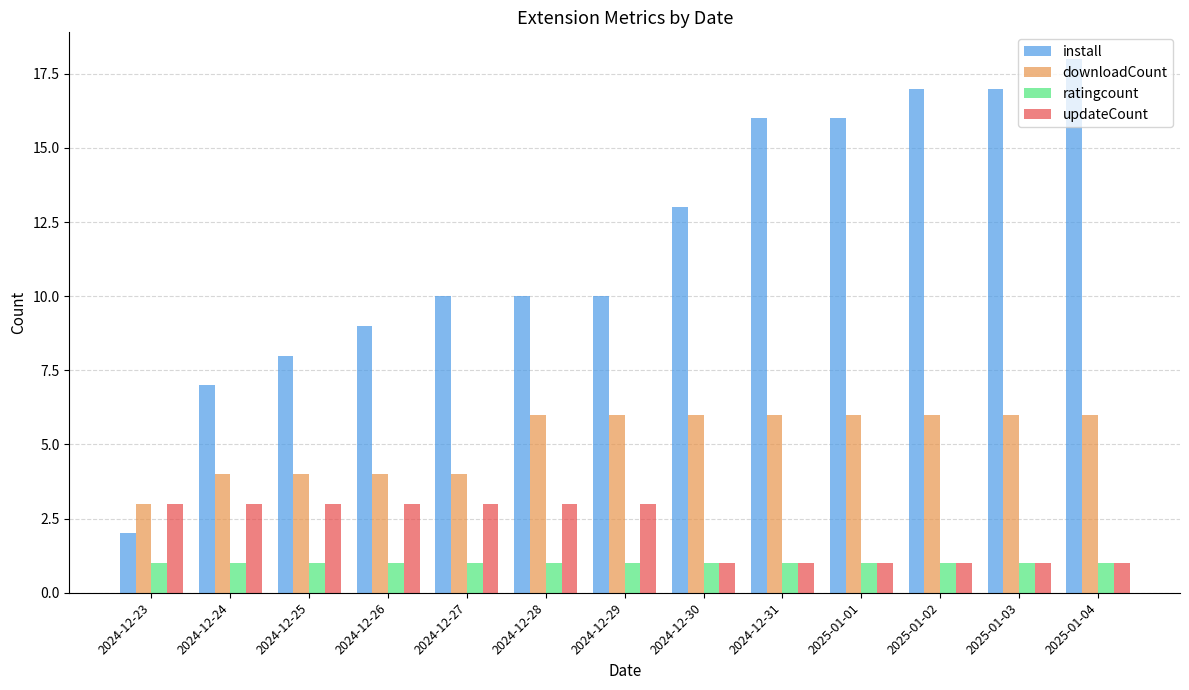

How many bars are there in total?

52